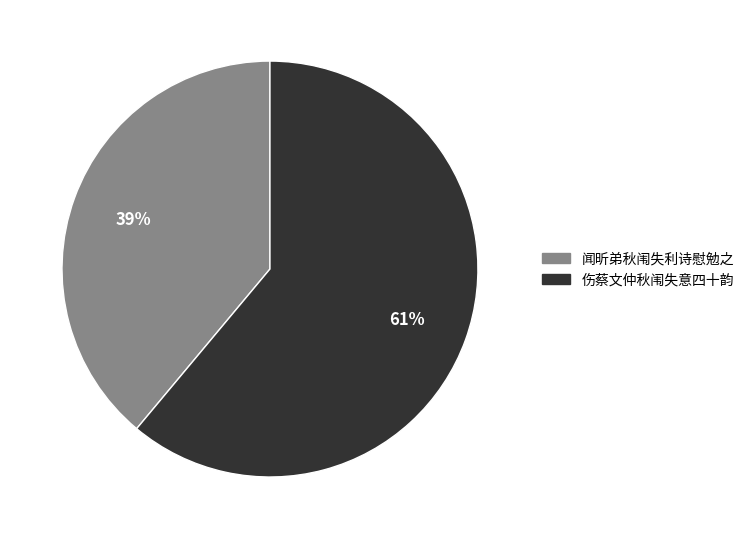

What percentage is the 闻昕弟秋闱失利诗慰勉之 slice, to the nearest percent?

39%